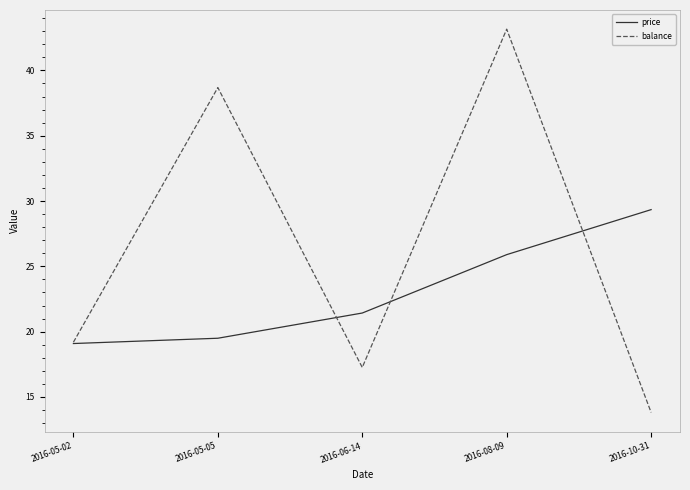

Which series changed the most between 2016-05-05 and 2016-08-09?

price